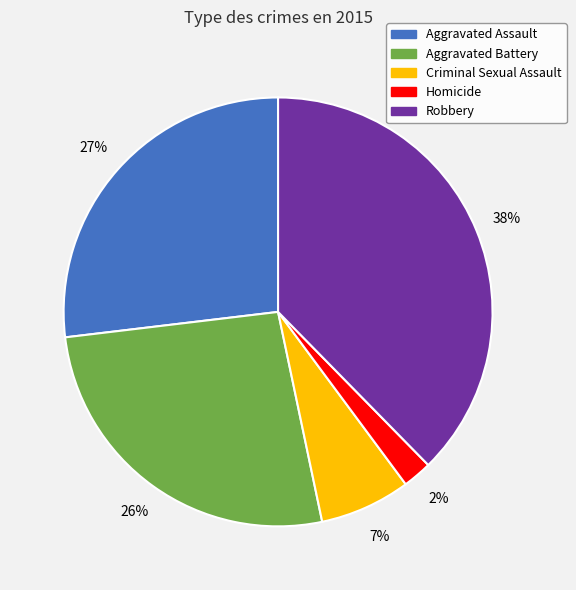

True or false: Aggravated Battery accounts for 38% of the total.

False